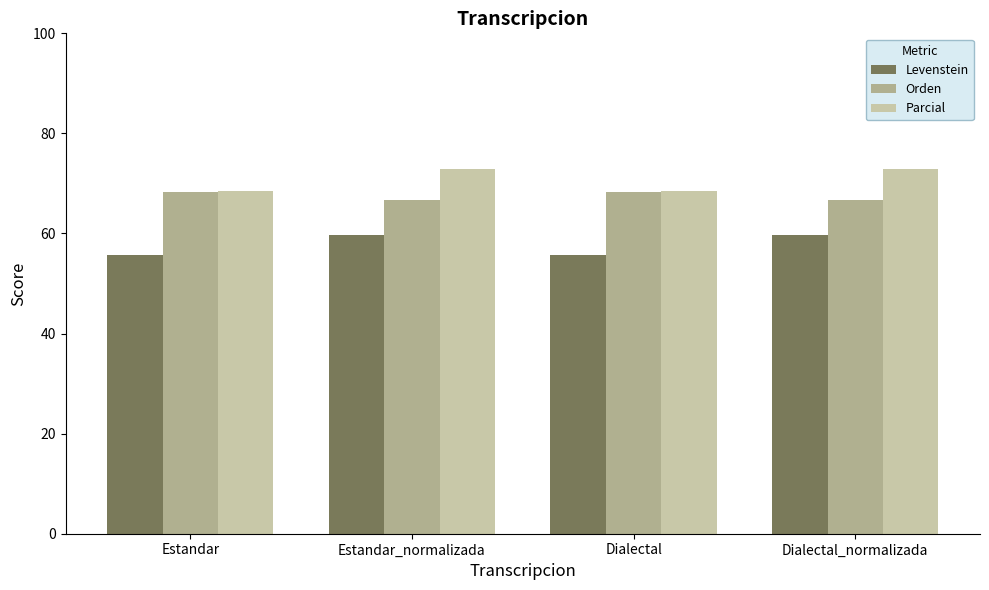

Is the value of Levenstein at Estandar greater than the value of Parcial at Dialectal_normalizada?

No